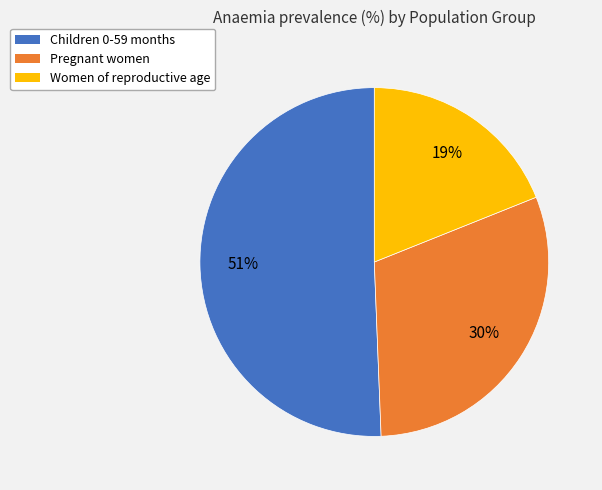

The Pregnant women slice represents 19% of the pie. True or false?

False